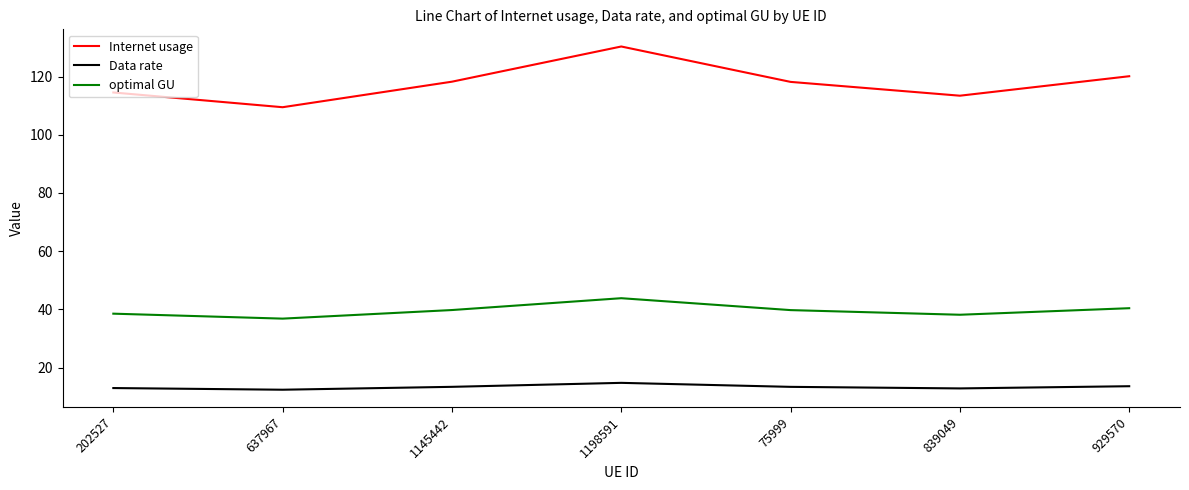

Is the value of Internet usage at 637967 greater than the value of Data rate at 839049?

Yes